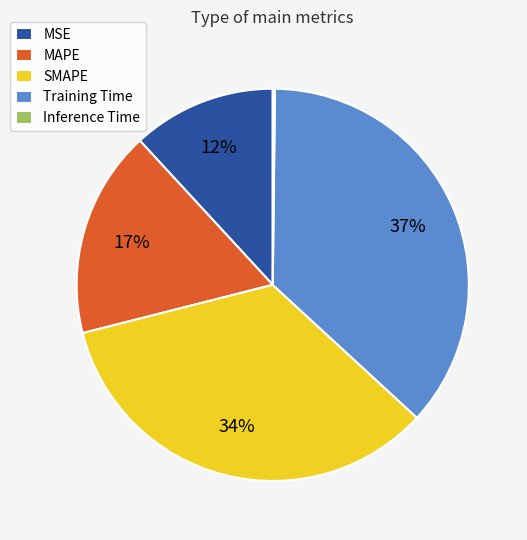

To the nearest percent, what is the combined percentage of MAPE and SMAPE?

51%